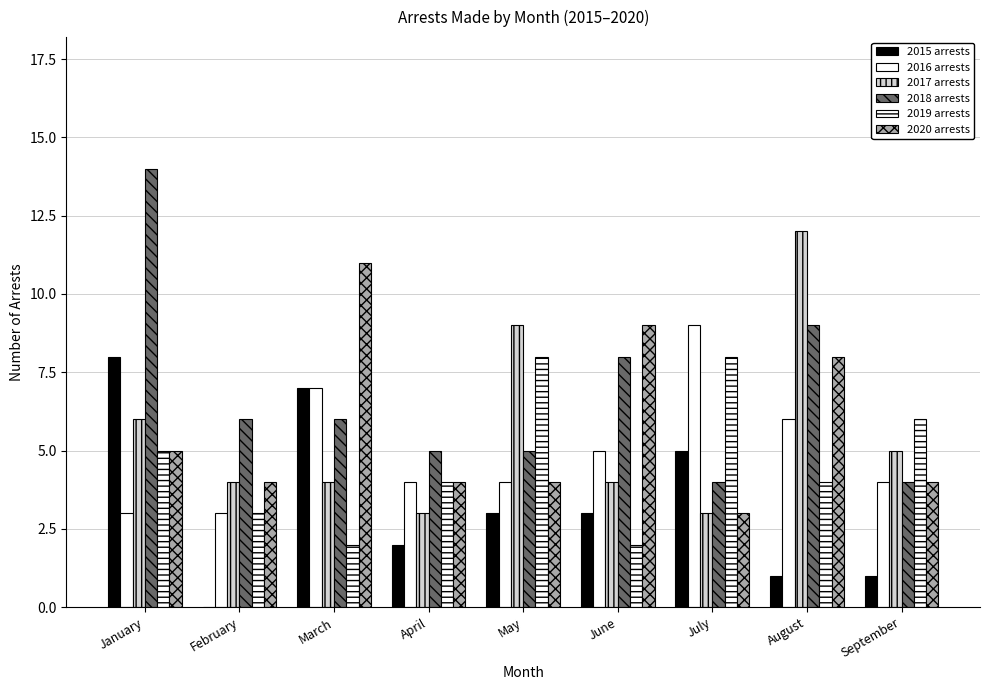

At which label does 2020 arrests reach its peak?

March